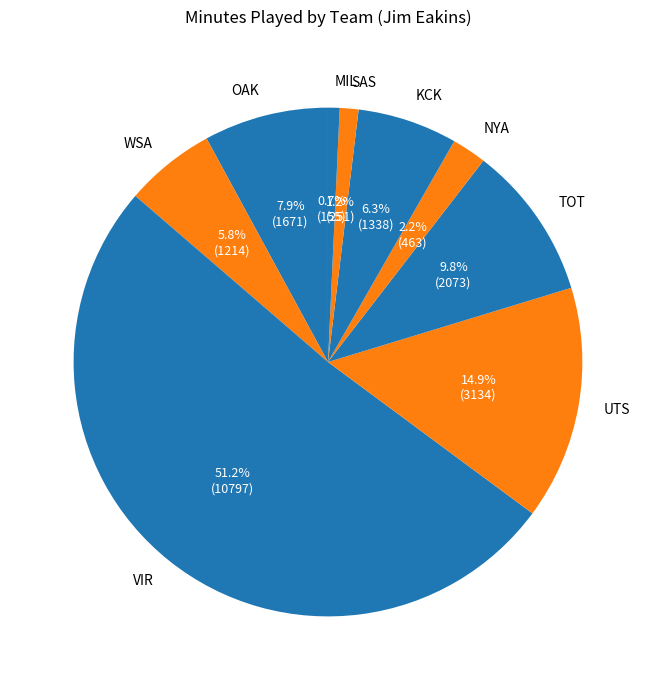

To the nearest percent, what is the combined percentage of UTS and WSA?

21%